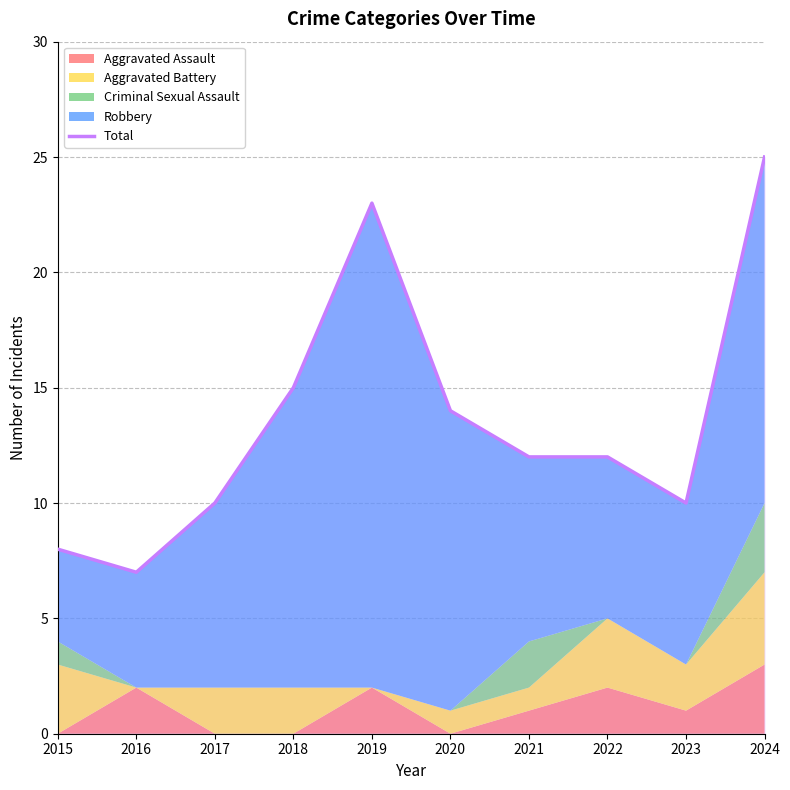

Reading left to right, extract all data points from this chart.

2015=8	2016=7	2017=10	2018=15	2019=23	2020=14	2021=12	2022=12	2023=10	2024=25